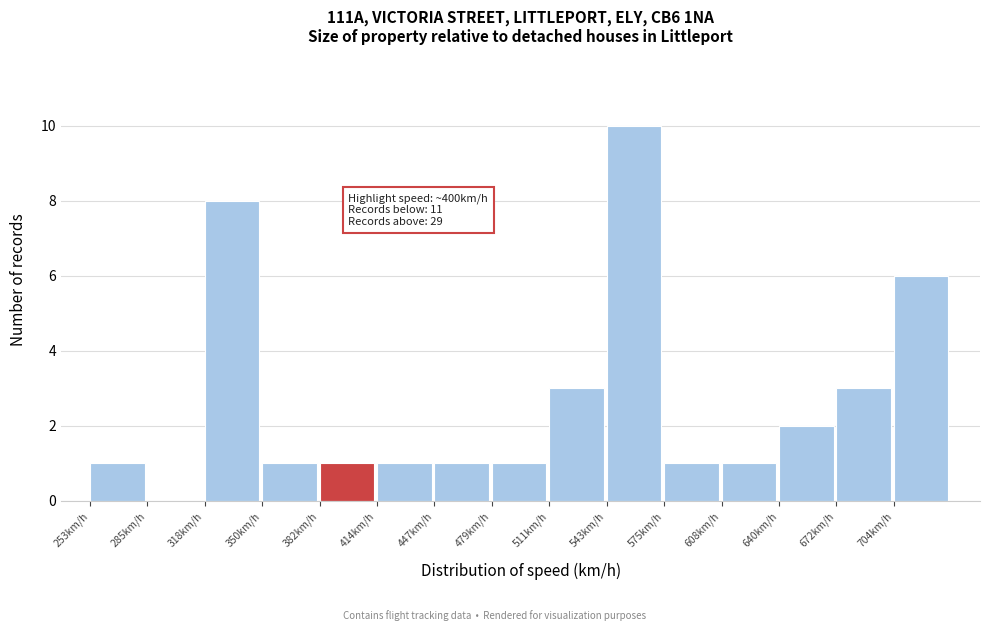

Which range on the x-axis has the tallest bar?

545 to 575